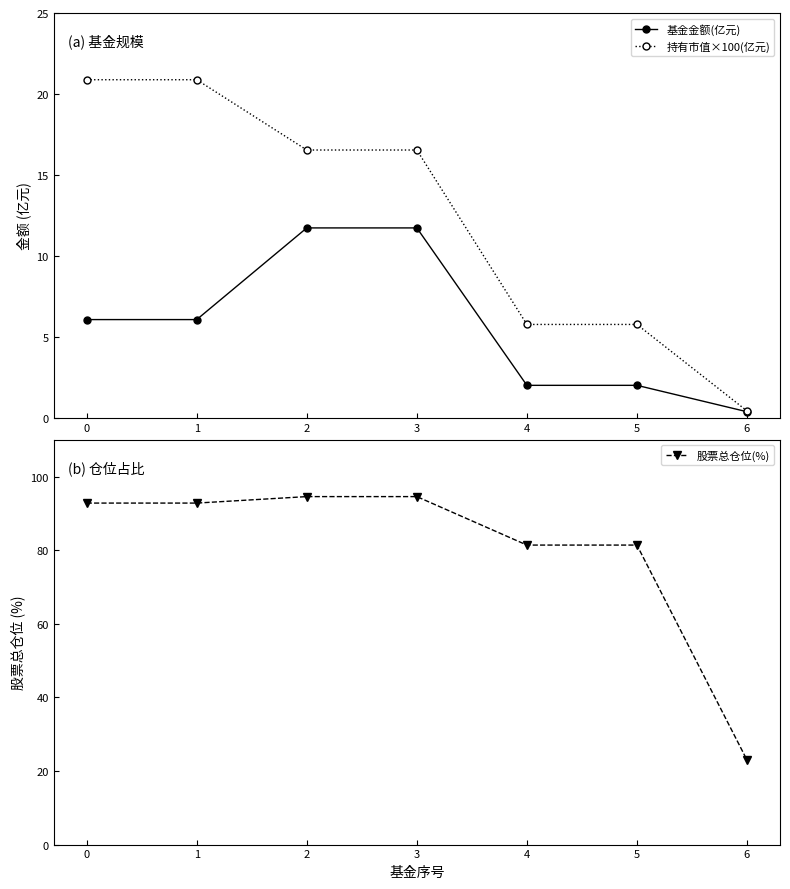

How many values in the 持有市值×100(亿元) series are below 16?

3